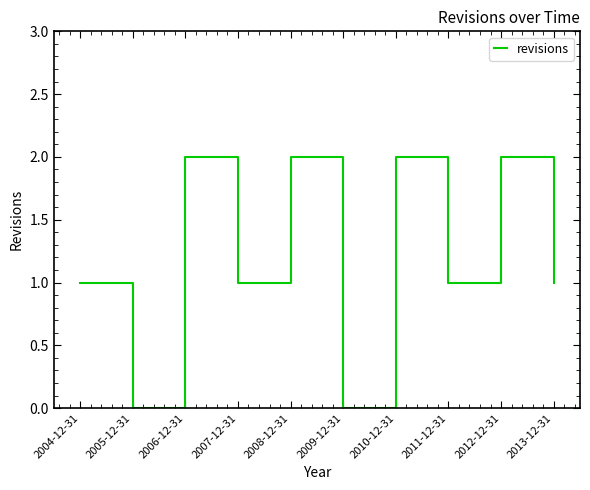

Is it true that the value at 2005-12-31 is 0?

True